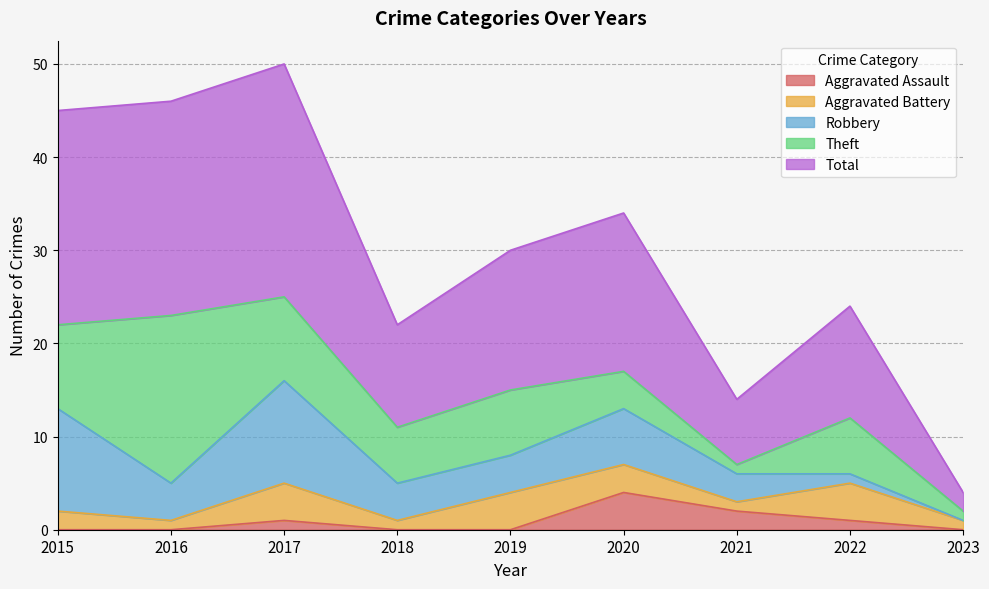

At which label does Aggravated Battery reach its peak?

2017